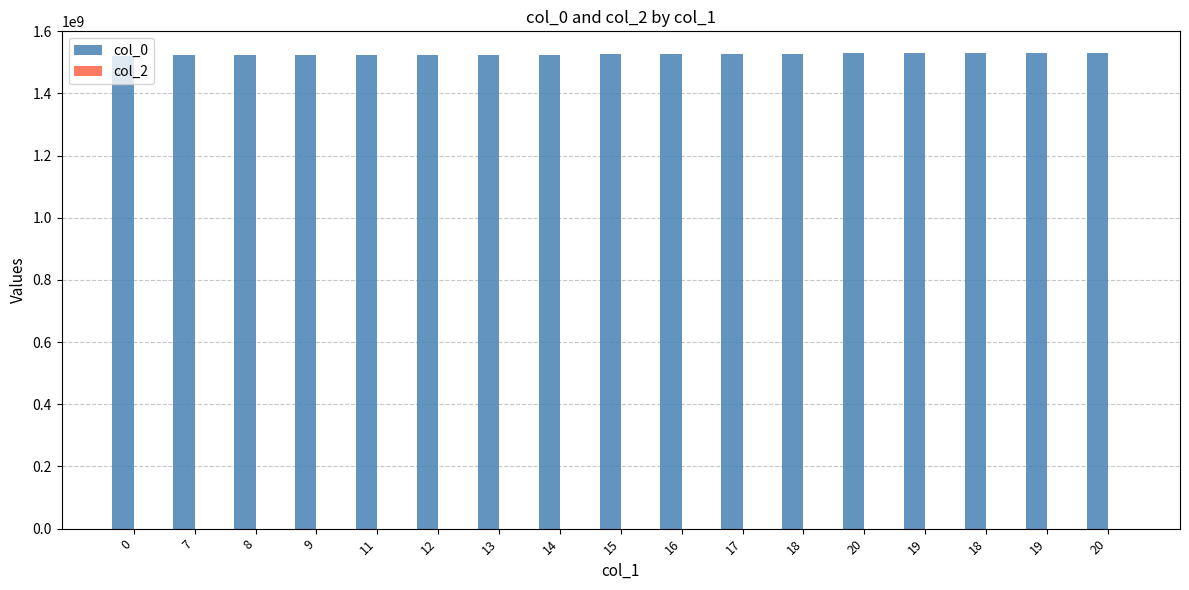

How many bars are there in total?

17